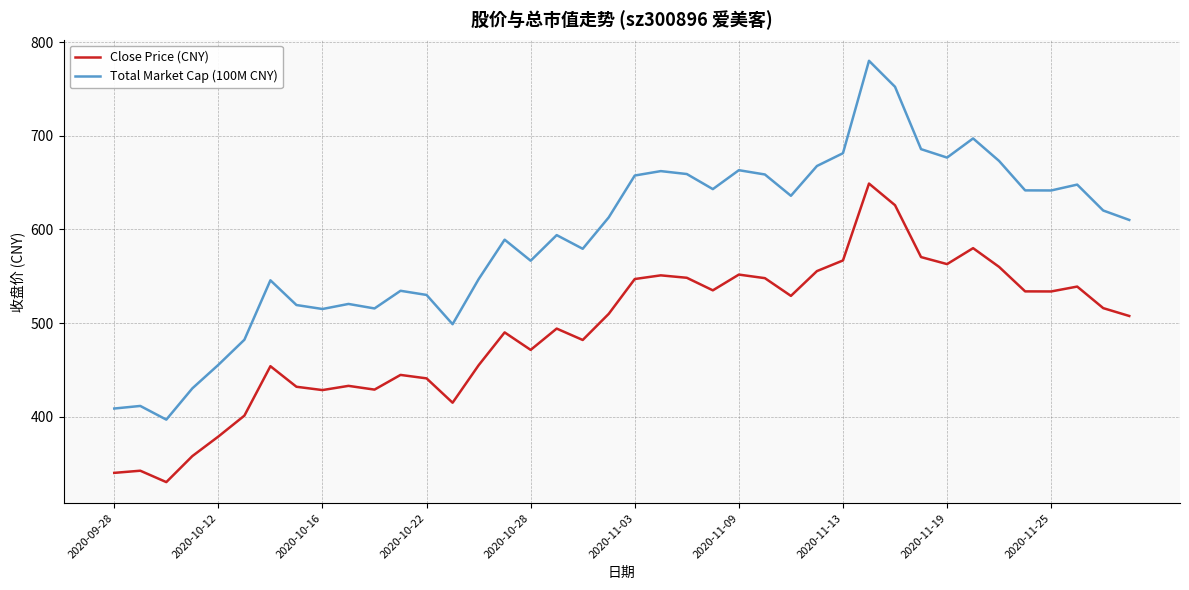

Rank the series by their average value, from lowest to highest.

Close Price (CNY), Total Market Cap (100M CNY)